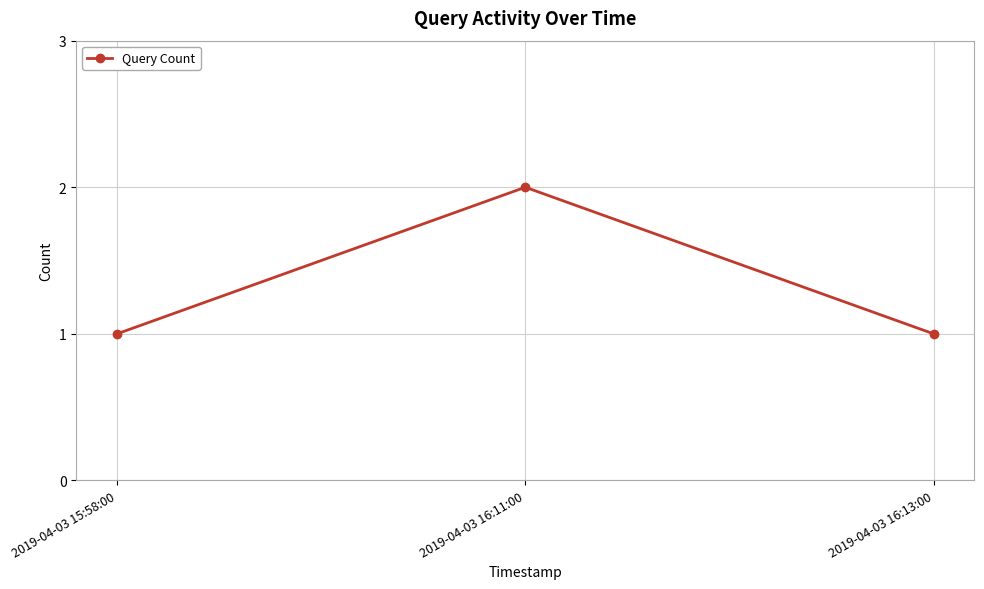

What is the greatest value displayed?

2